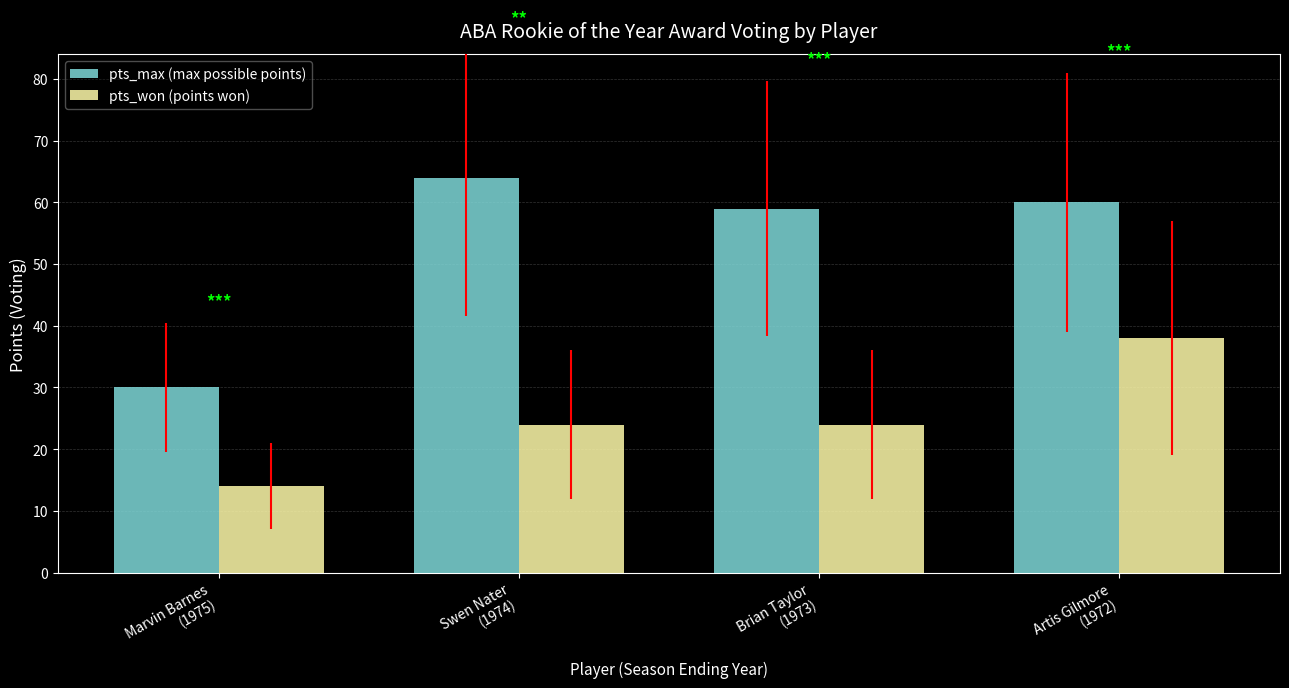

Count the number of categories in the chart.

4